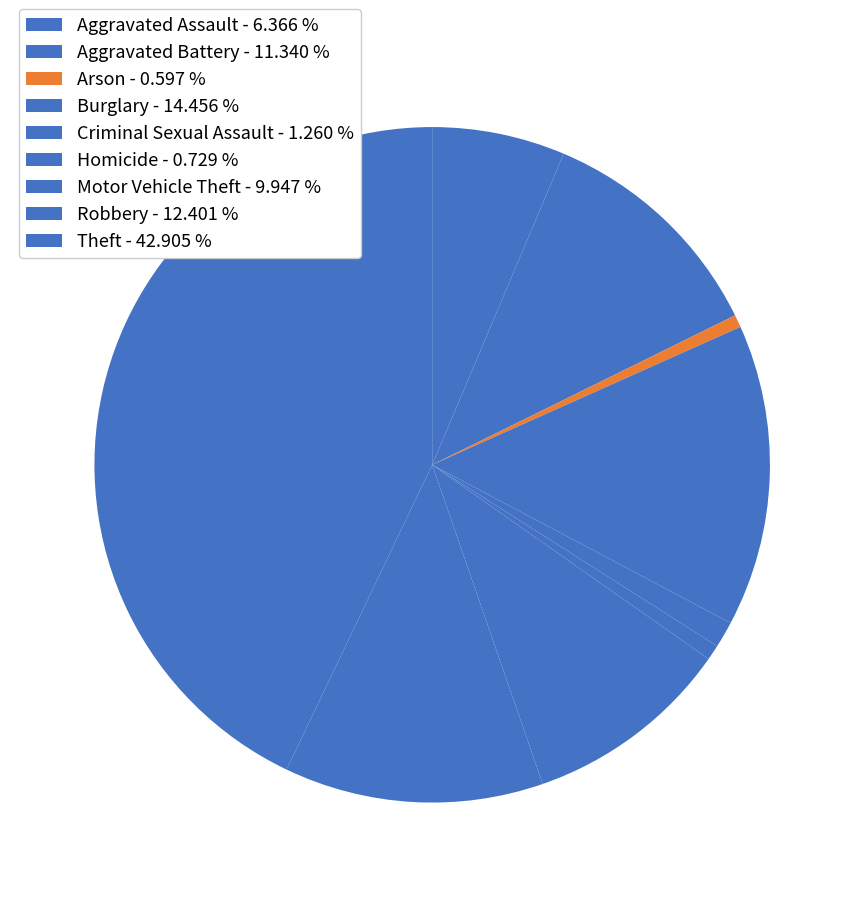

Does Robbery account for over 50% of the chart?

No